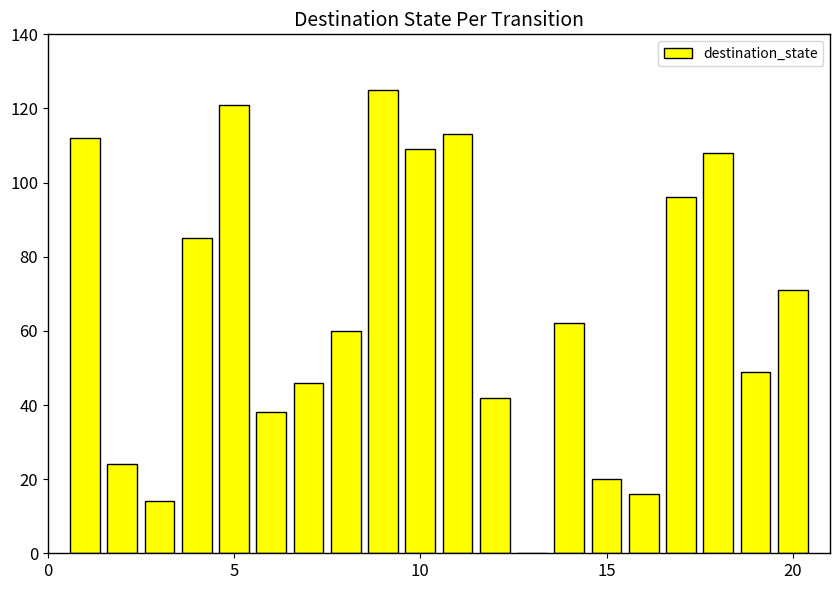

Reading left to right, extract all data points from this chart.

112	24	14	85	121	38	46	60	125	109	113	42	0	62	20	16	96	108	49	71